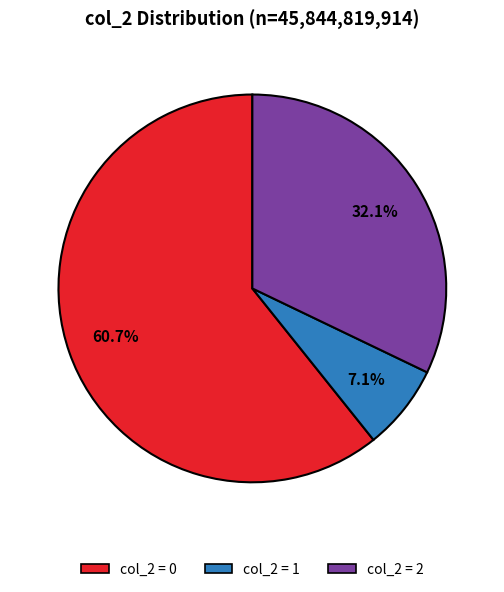

Does any single category account for the majority?

Yes